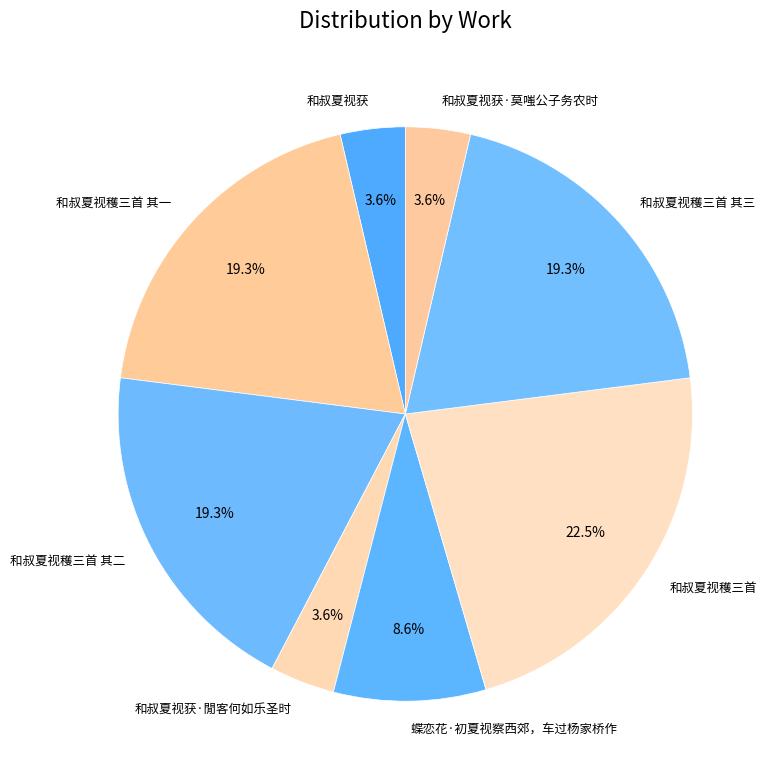

Between 和叔夏视穫三首 其三 and 和叔夏视获, which is larger?

和叔夏视穫三首 其三